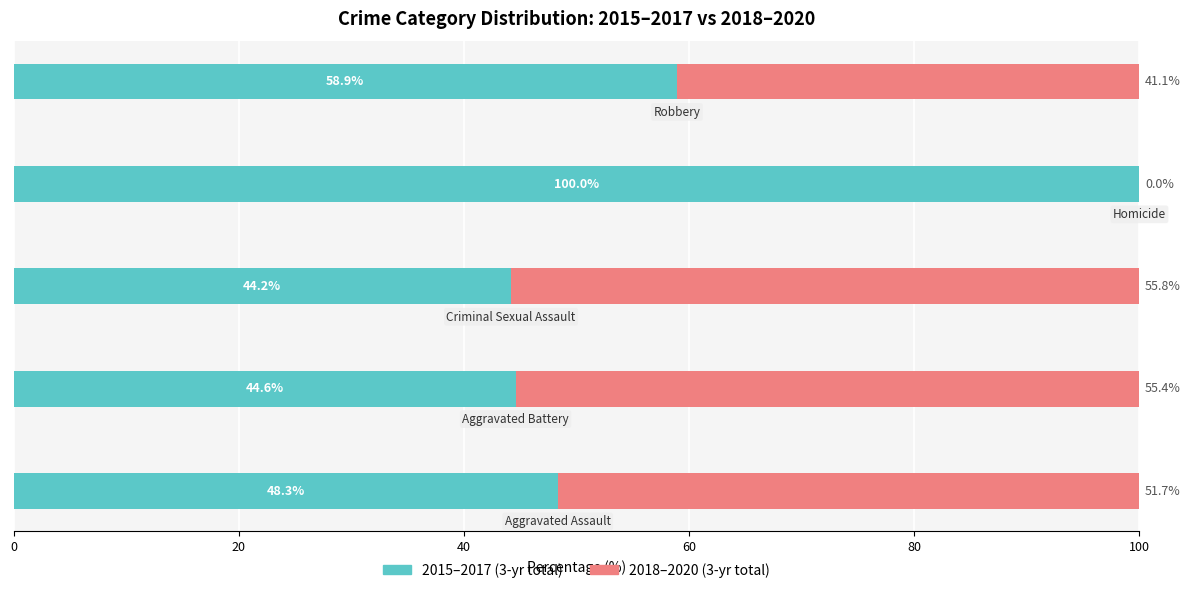

What is the sum of all 2015–2017 (3-yr total) values?

296.0